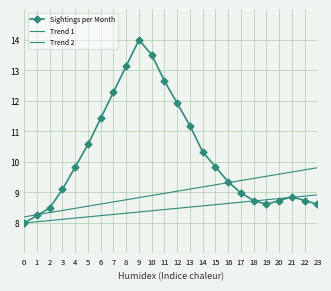

Rank the series by their maximum value, from lowest to highest.

Trend 2, Trend 1, Sightings per Month